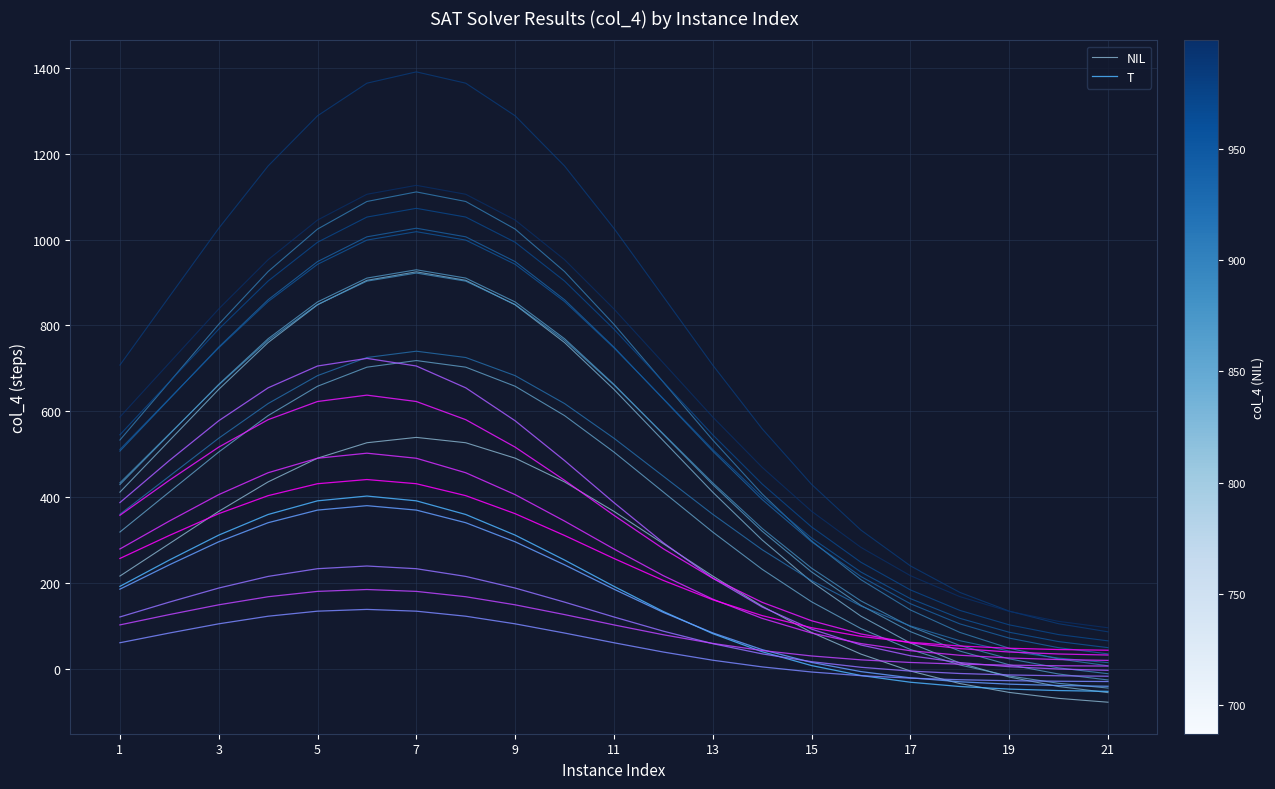

List the series in order of their overall mean, lowest first.

T, NIL